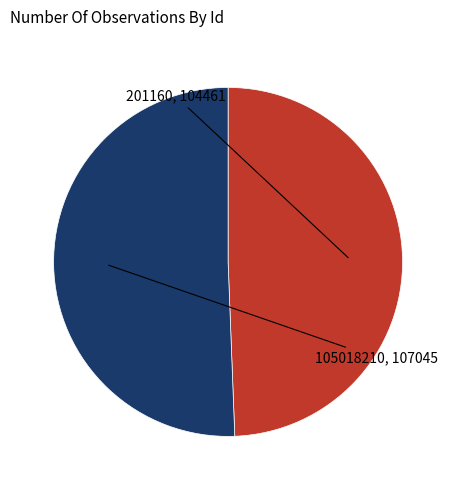

Which slice is the smallest?

201160